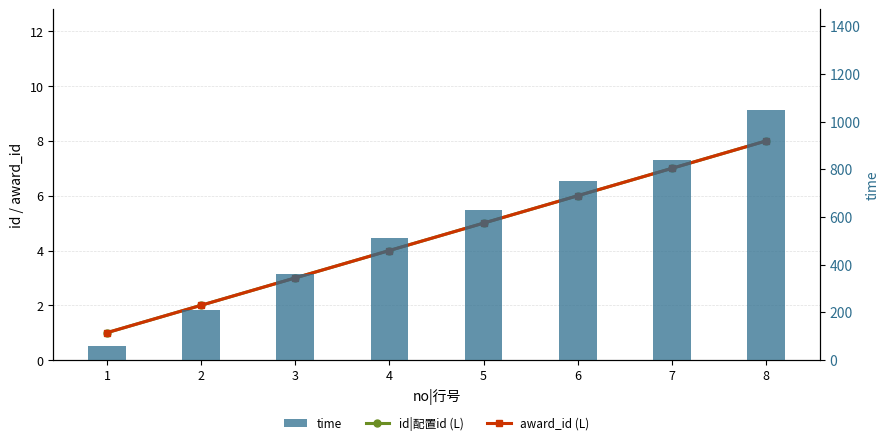

At which category is the sum across all series the highest?

8